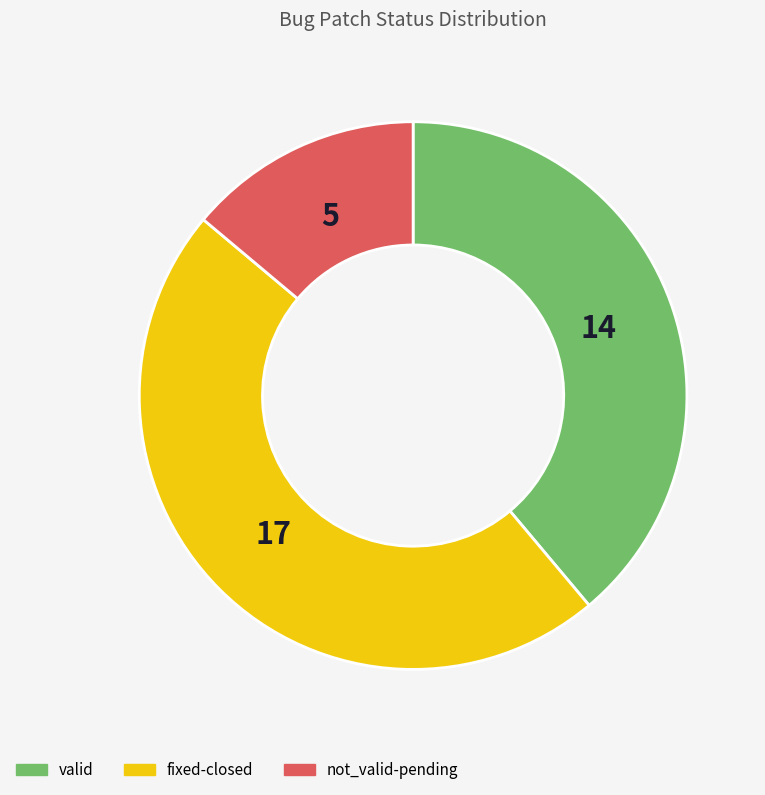

Is the sum of valid and not_valid-pending greater than half?

Yes